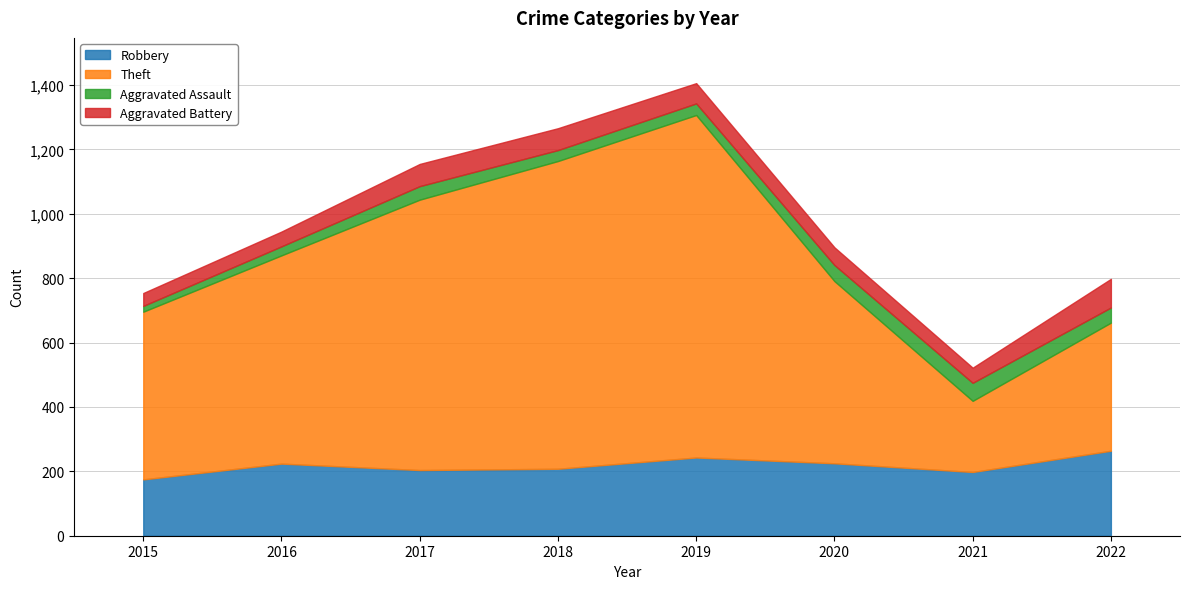

True or false: Aggravated Battery and Robbery intersect in this chart.

False